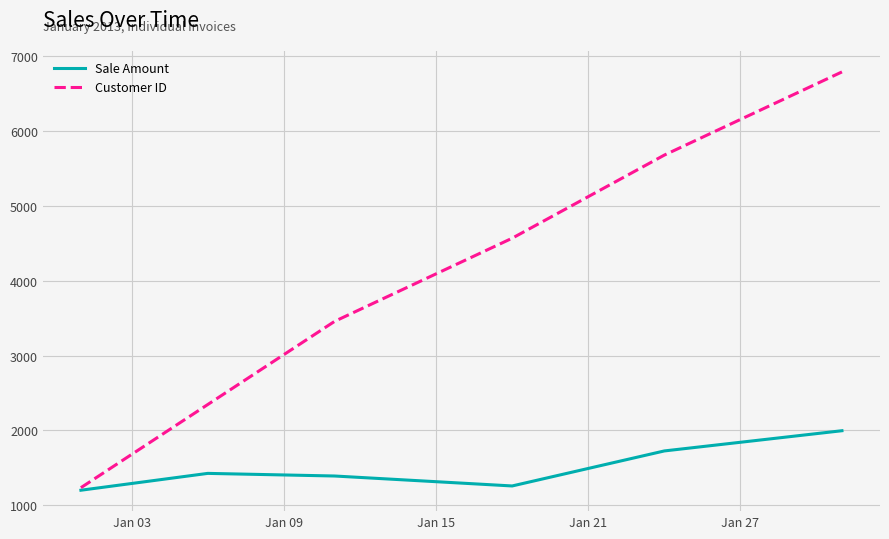

What is the minimum value shown in the chart?

1200